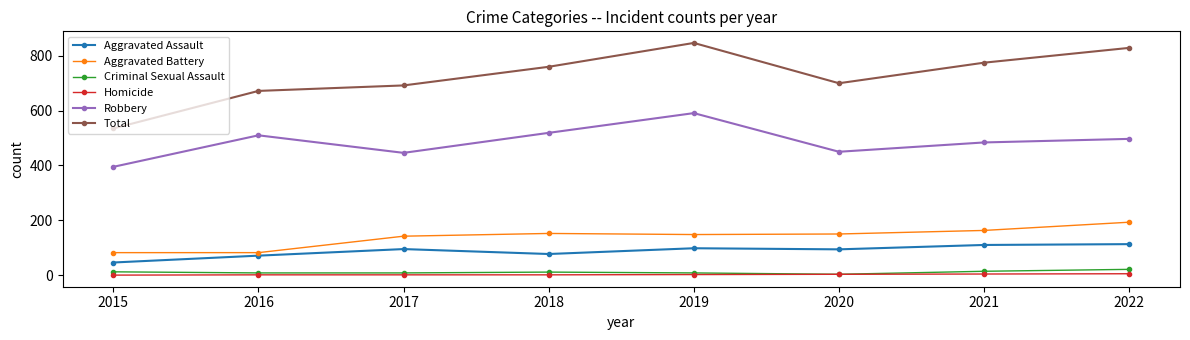

How many lines are shown in the chart?

6